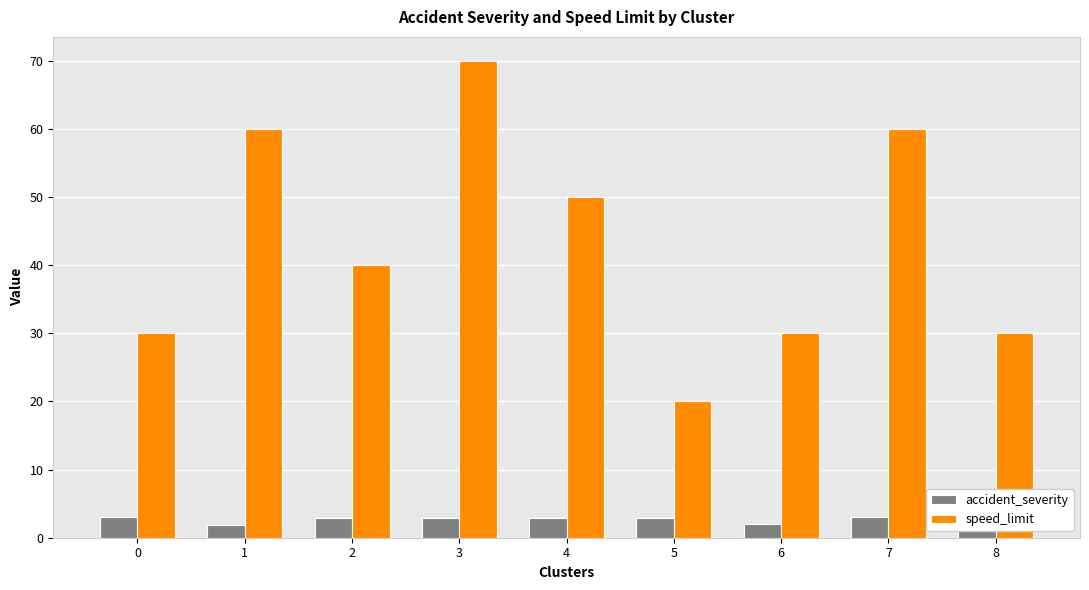

How many bars are there in each group?

2